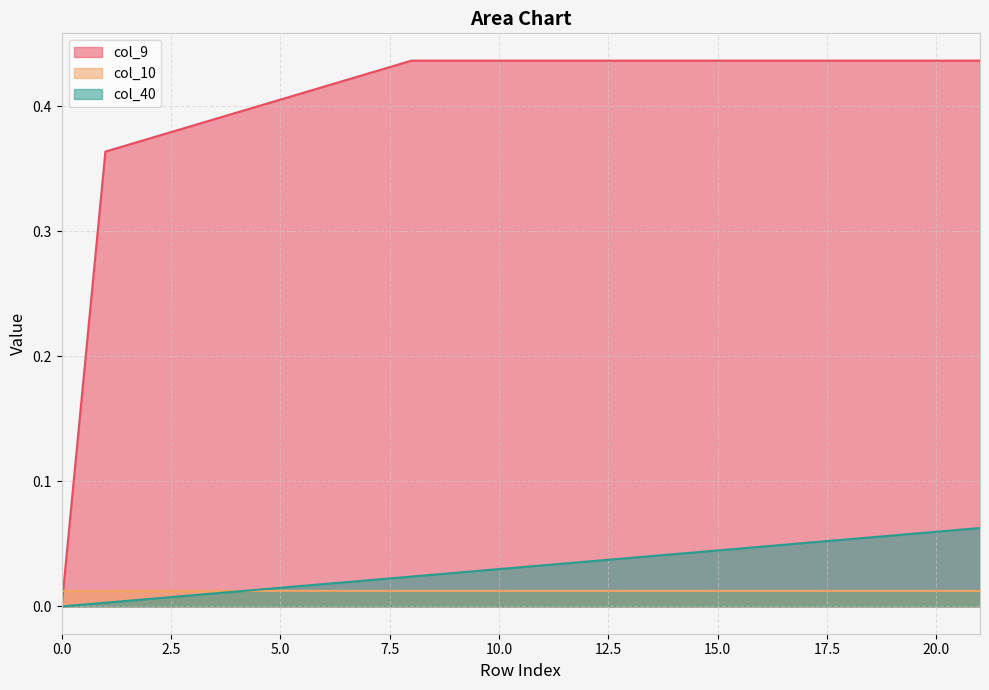

Reading left to right, list all the values displayed in this chart.

col_40: 0.0	0.0	0.0	0.0	0.0	0.0	0.0	0.0	0.0	0.0	0.0	0.0	0.0	0.0	0.0	0.0	0.0	0.1	0.1	0.1	0.1	0.1
col_10: 0.0	0.0	0.0	0.0	0.0	0.0	0.0	0.0	0.0	0.0	0.0	0.0	0.0	0.0	0.0	0.0	0.0	0.0	0.0	0.0	0.0	0.0
col_9: 0.0	0.4	0.4	0.4	0.4	0.4	0.4	0.4	0.4	0.4	0.4	0.4	0.4	0.4	0.4	0.4	0.4	0.4	0.4	0.4	0.4	0.4